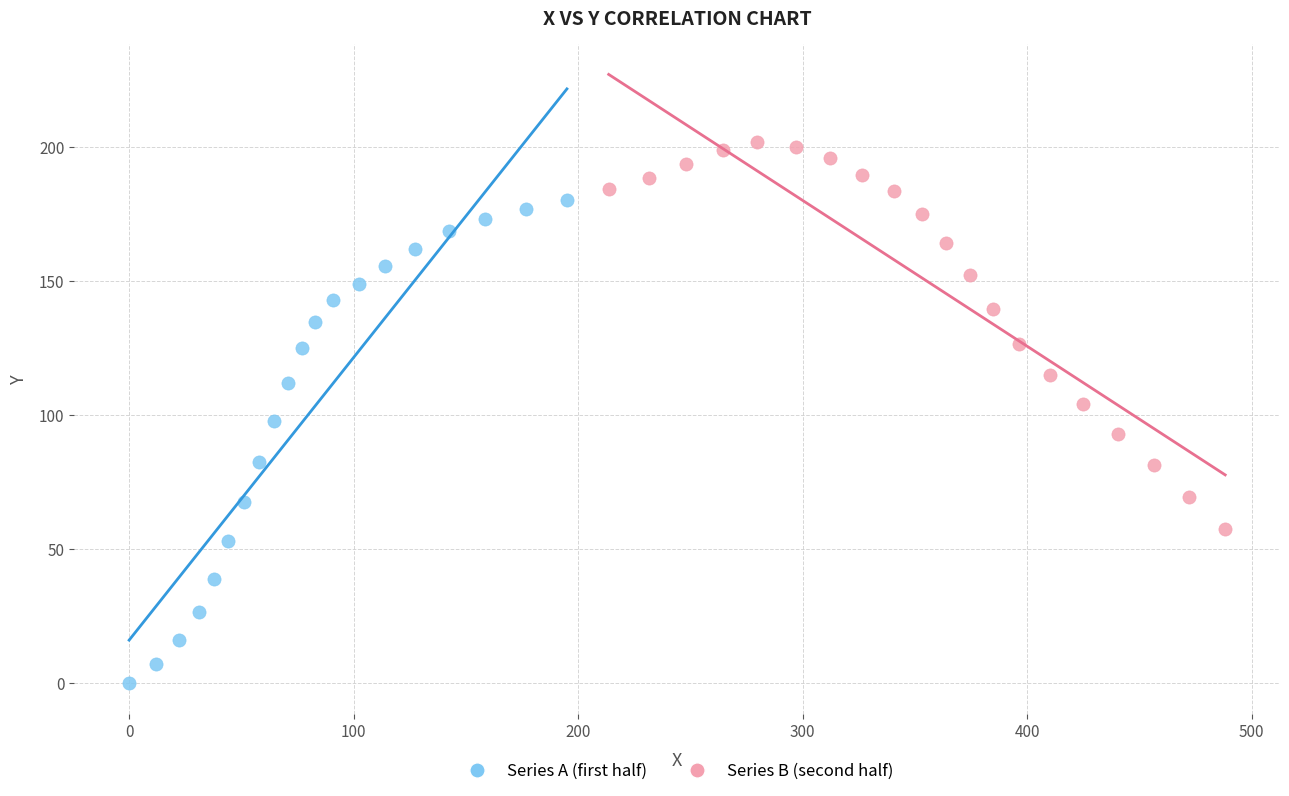

What are all the series names shown in the legend?

Series A (first half), Series B (second half)